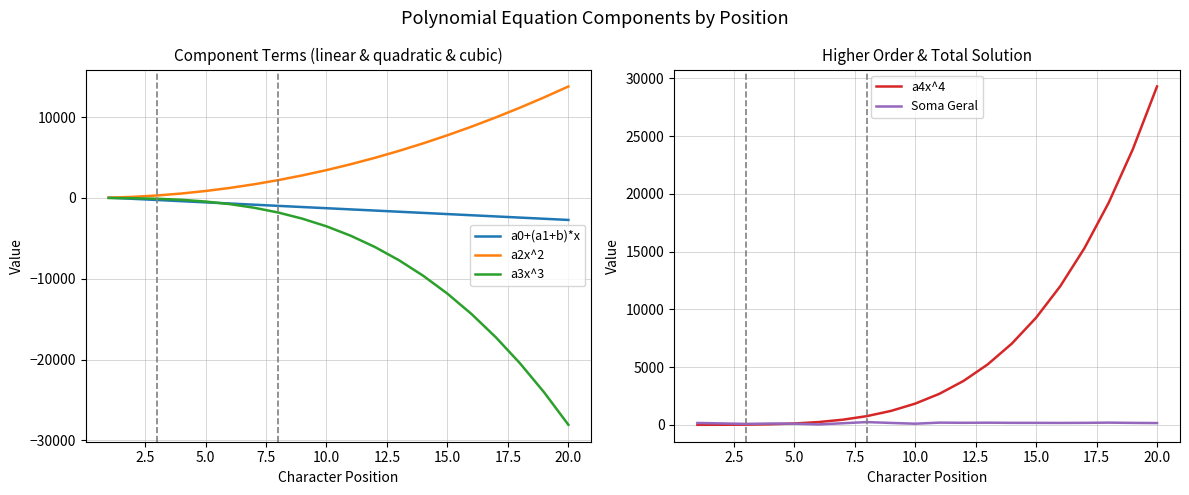

What is the highest value of the a4x^4 series?

29306.6